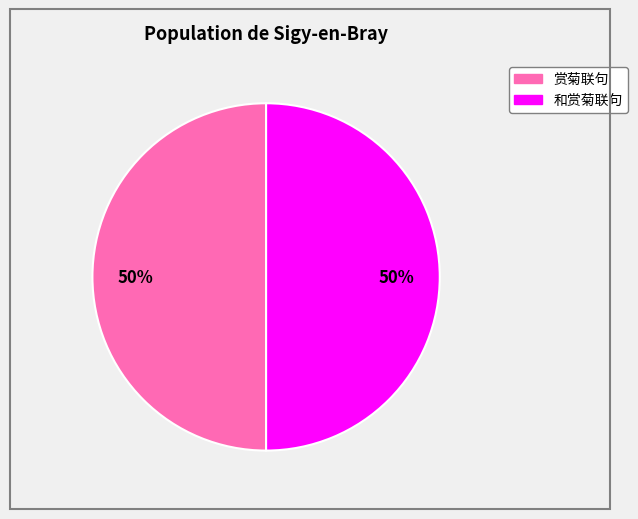

To the nearest percent, what is the average slice percentage?

50%